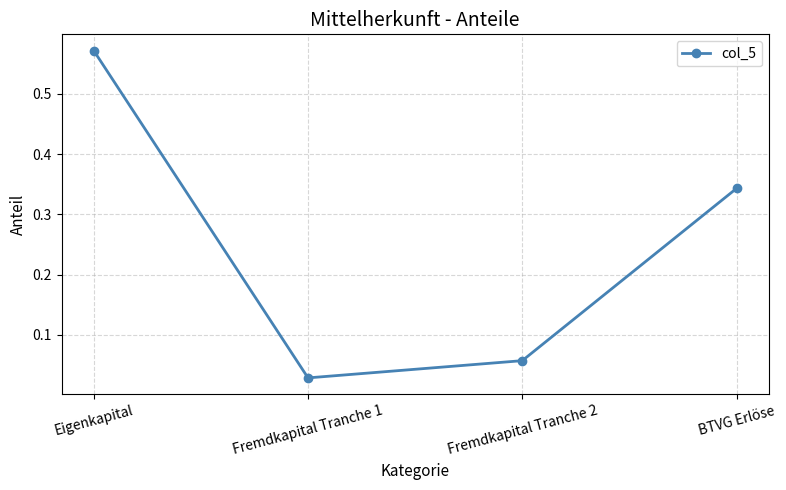

What position from the right is Fremdkapital Tranche 2?

2